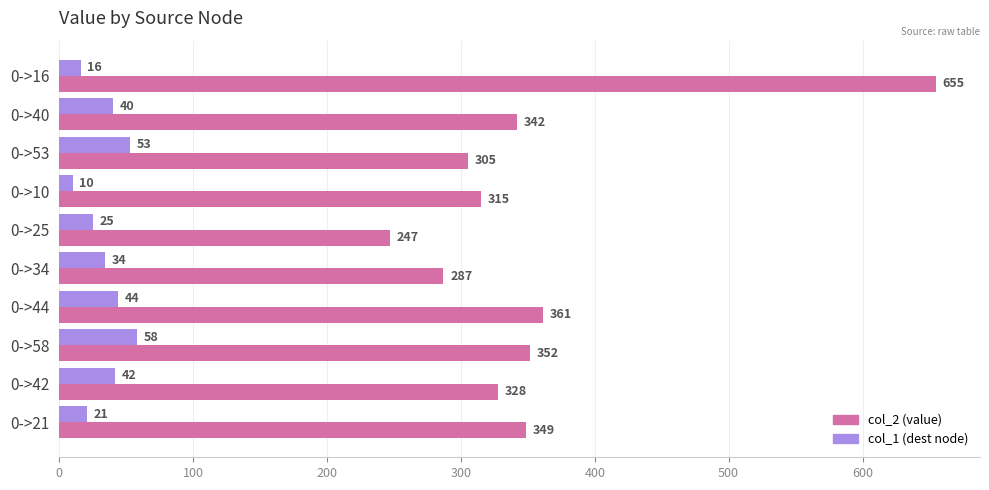

What is the minimum value shown in the chart?

10